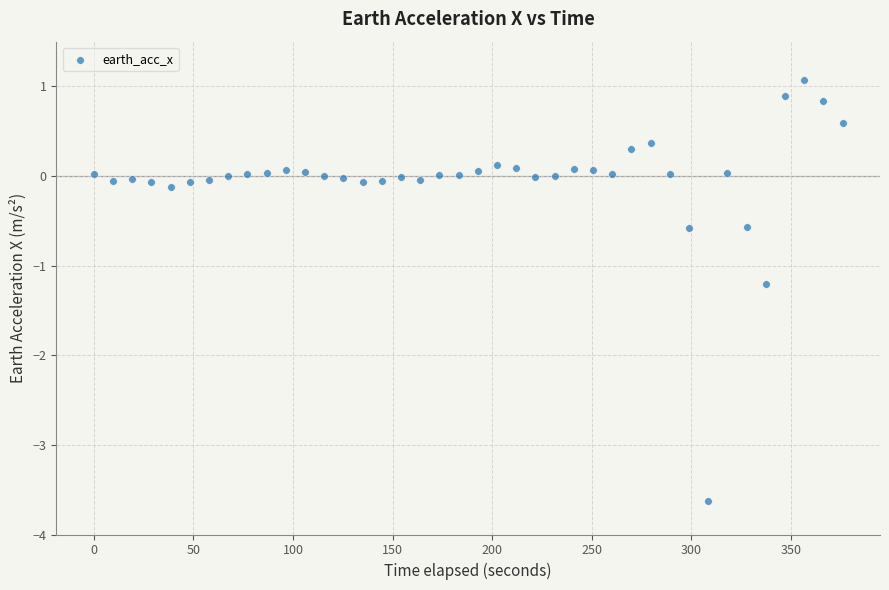

What Y value in the scatter plot is closest to -1?

-1.2